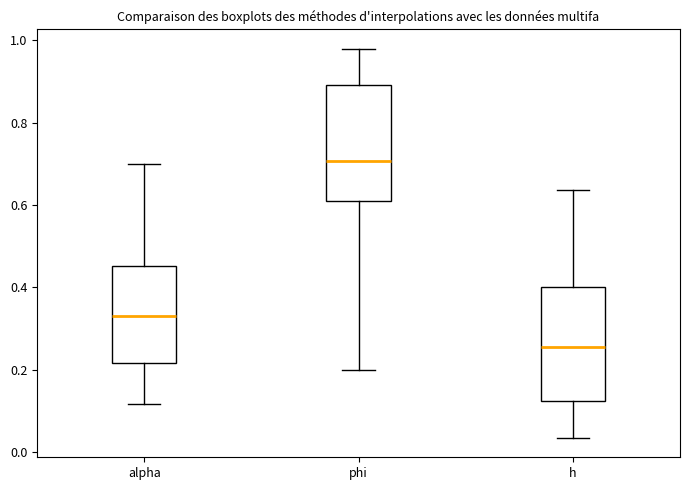

Where does the lower whisker of the box for h end on the y-axis? The values are not printed on the chart, so give them approximately, as read against the axis.

0.04